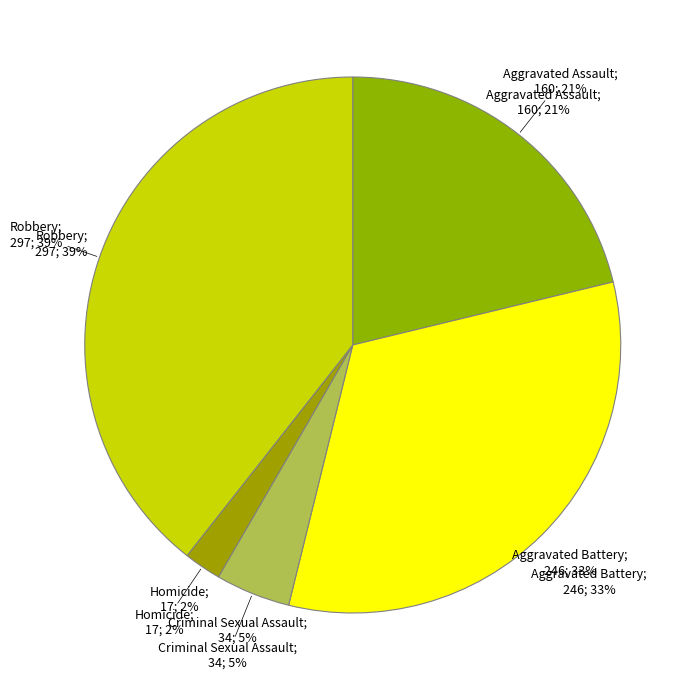

Combined, what portion of the pie is Criminal Sexual Assault and Robbery?

43.9%